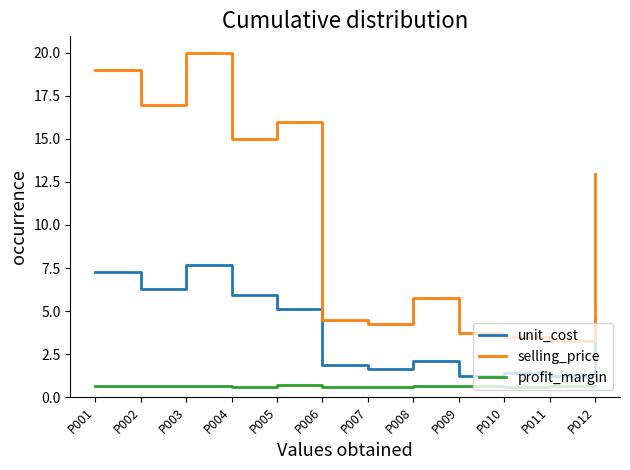

Where is the first local minimum for unit_cost?

P002